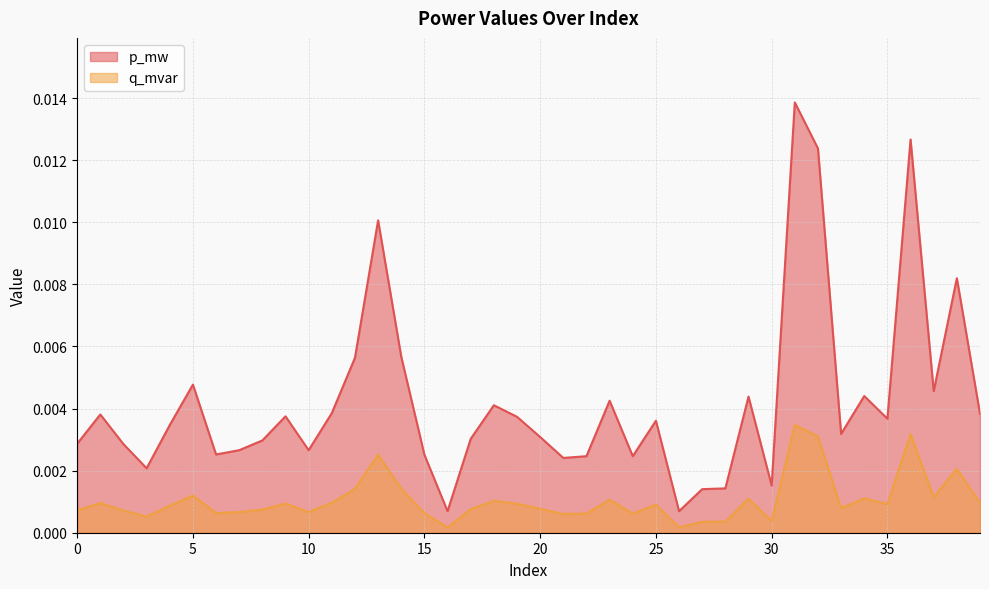

Rank the series by their average value, from highest to lowest.

p_mw, q_mvar